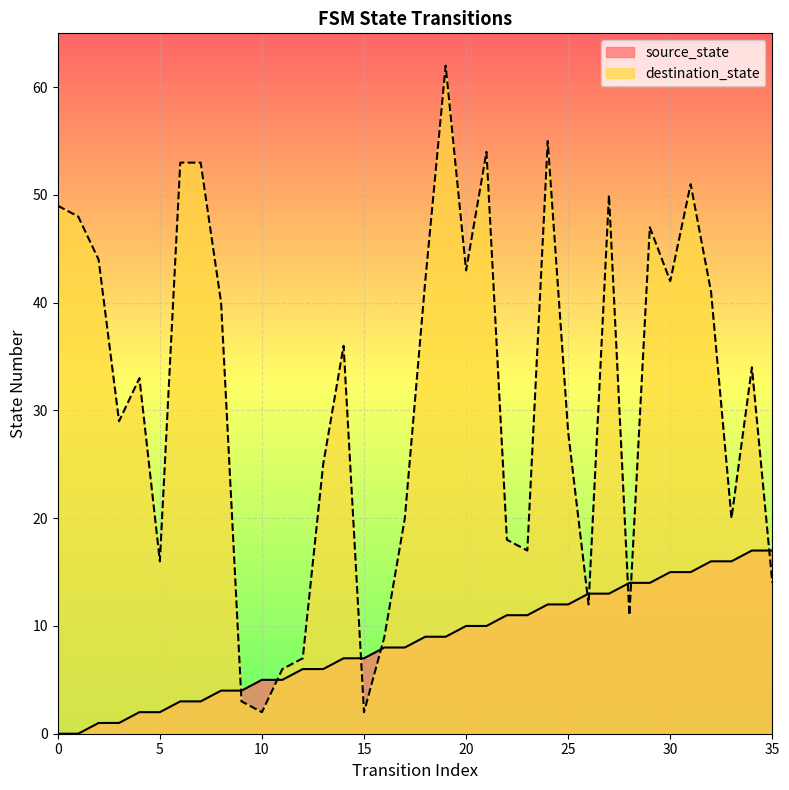

What is the difference between the destination_state values at 25 and 27?

22